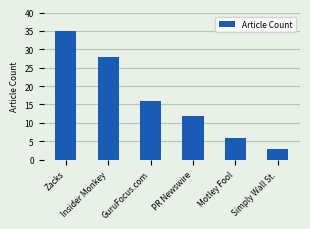

What is the change in value from Zacks to Motley Fool?

-29